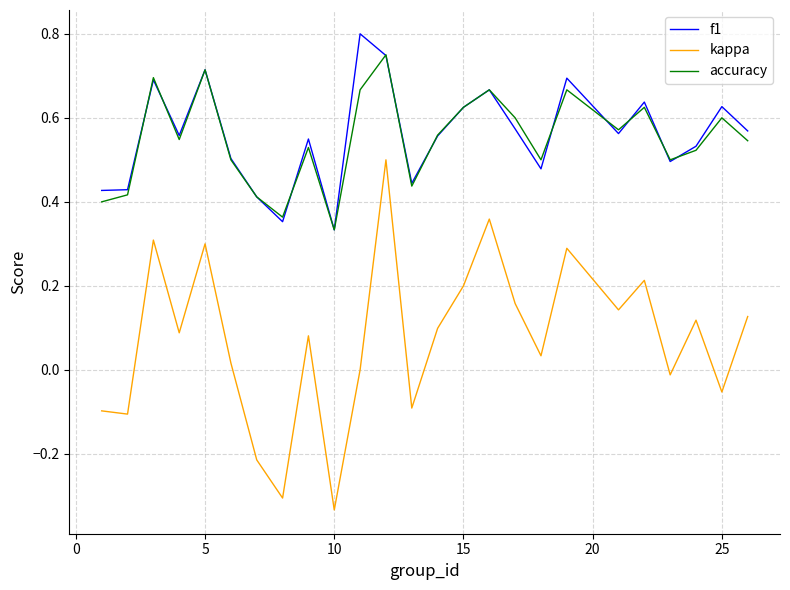

True or false: kappa and accuracy cross at least once.

False